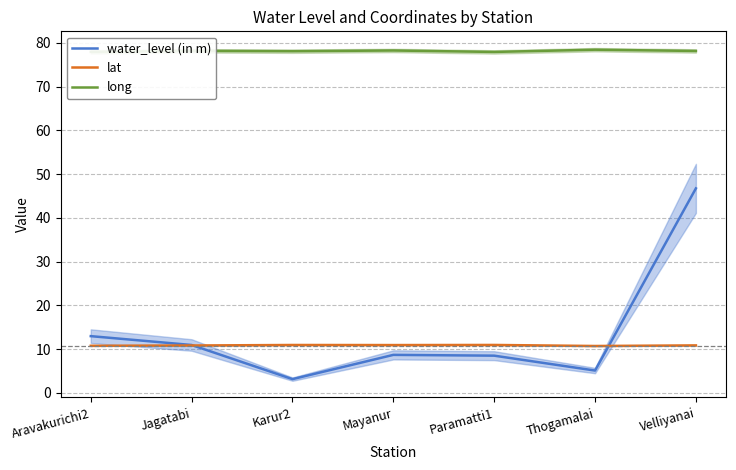

What position from the left is Aravakurichi2?

1